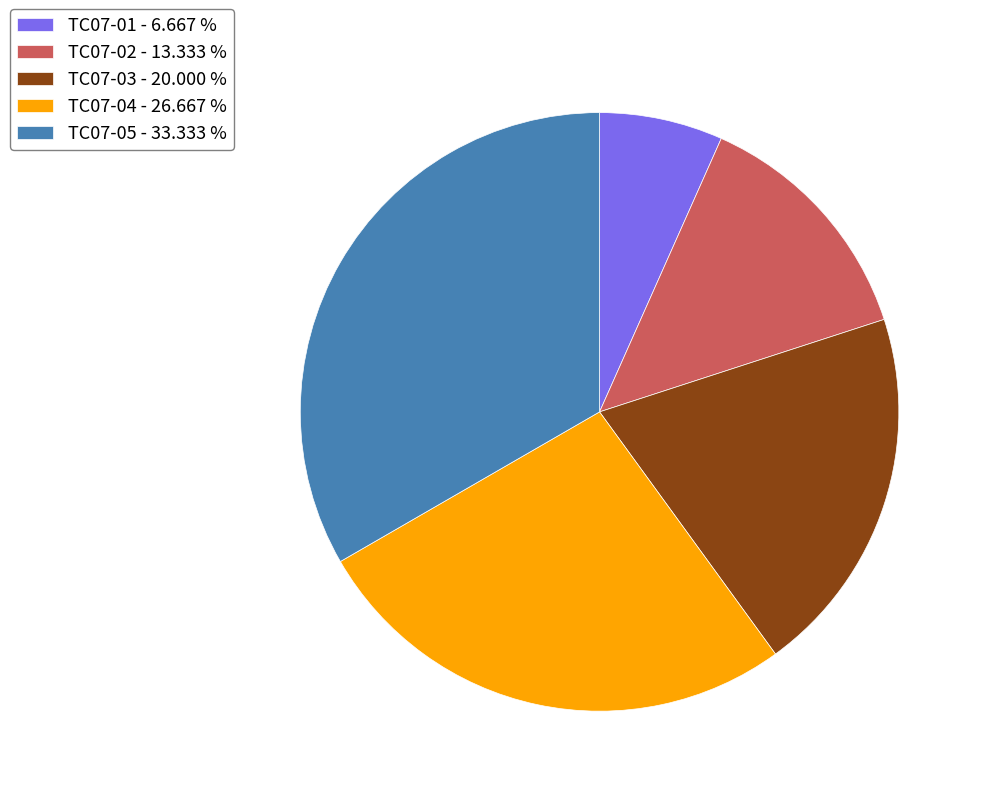

What is the ratio of the value at TC07-04 - 26.667 % to the value at TC07-01 - 6.667 %?

4.0